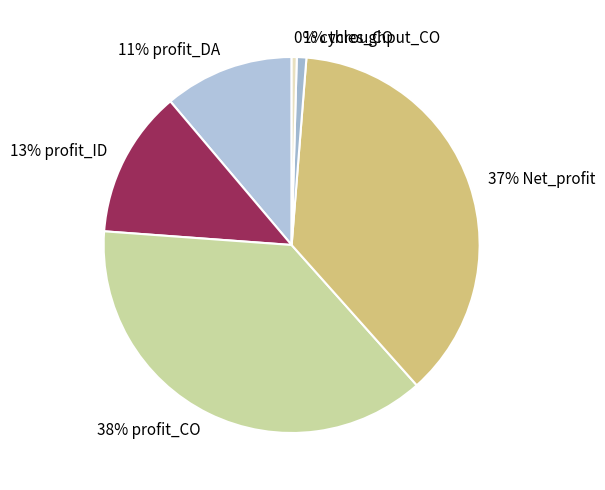

Which slice is the largest?

profit_CO